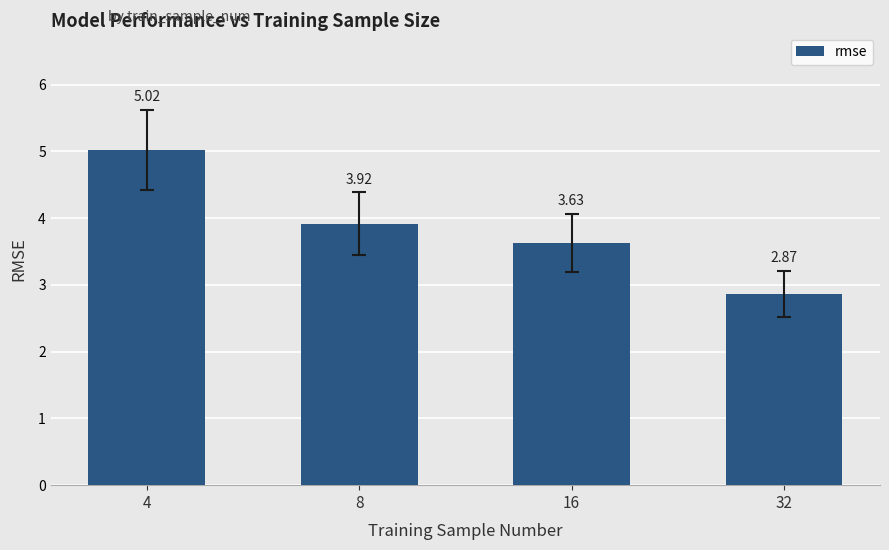

What is the value of the 2nd bar from the left?

3.9